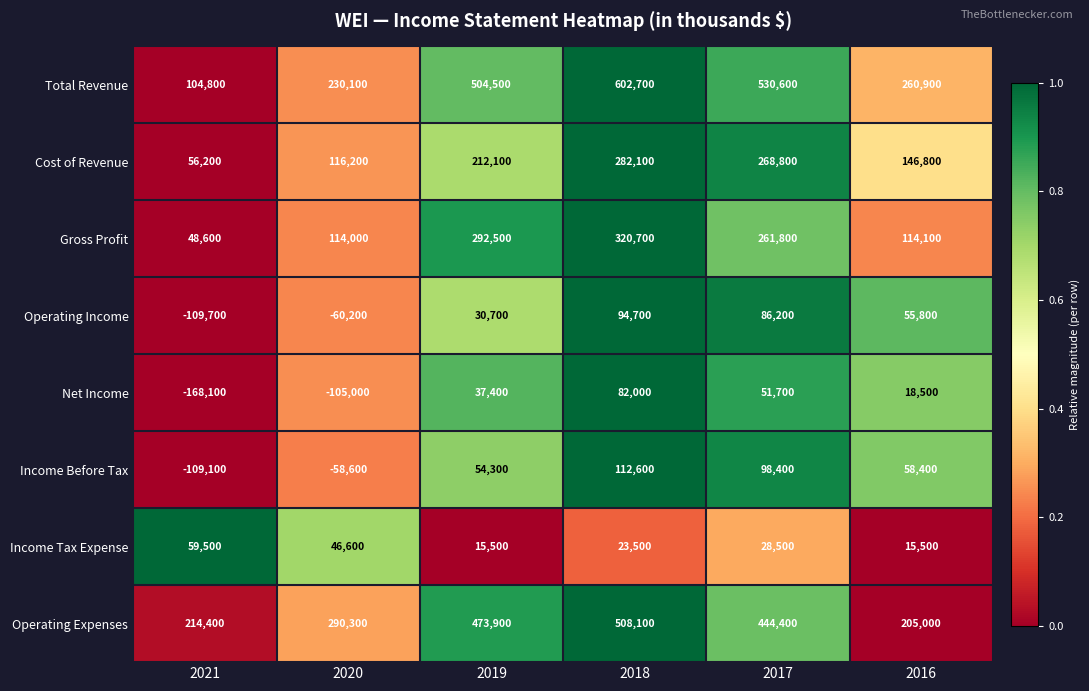

Count the number of data series in this chart.

8